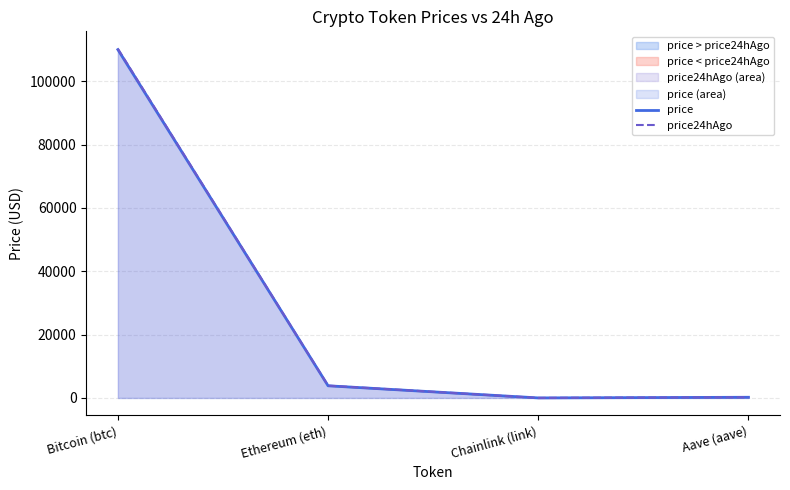

Which series has the largest total across all categories?

price24hAgo